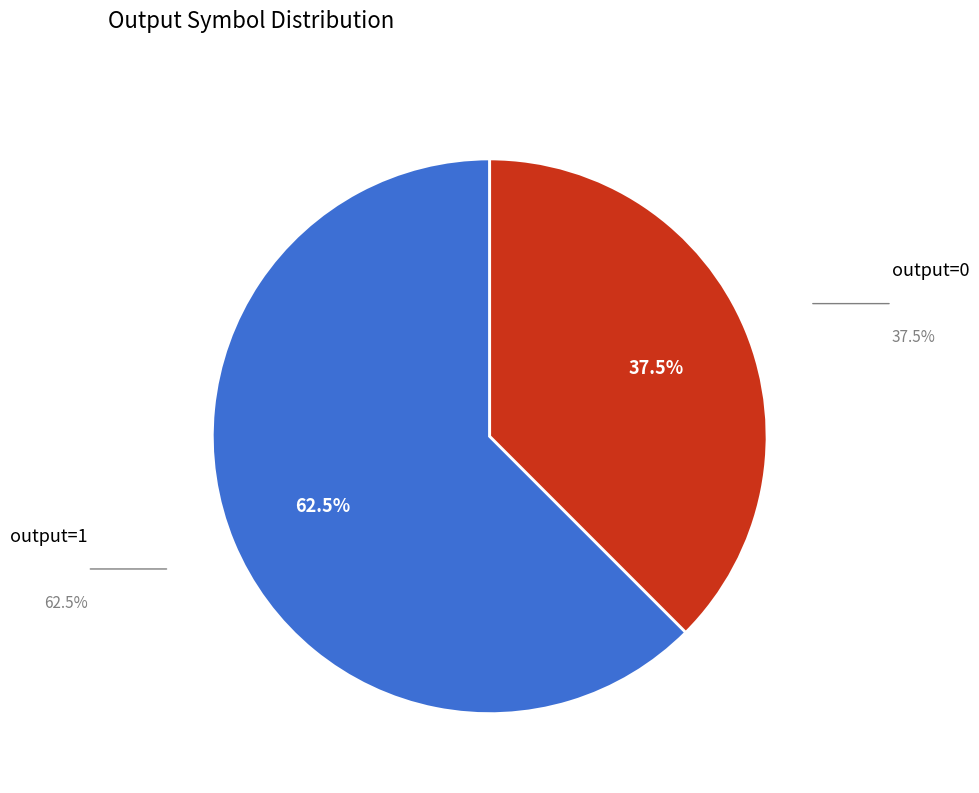

Is there any slice that represents more than half of the pie?

Yes